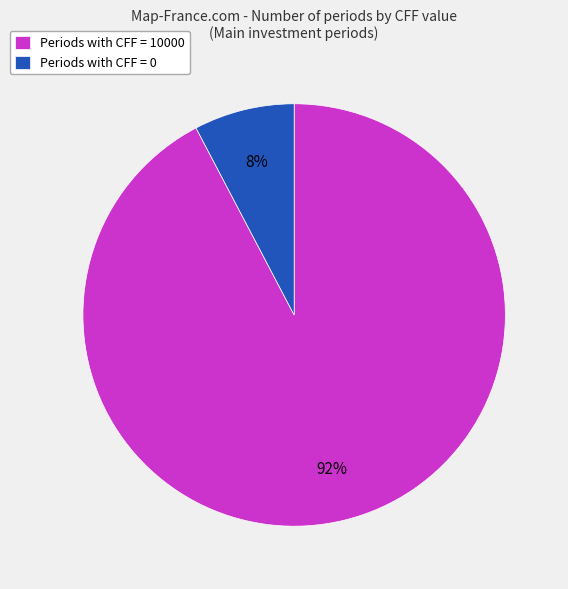

Rank the categories by value from lowest to highest.

Periods with CFF = 0, Periods with CFF = 10000